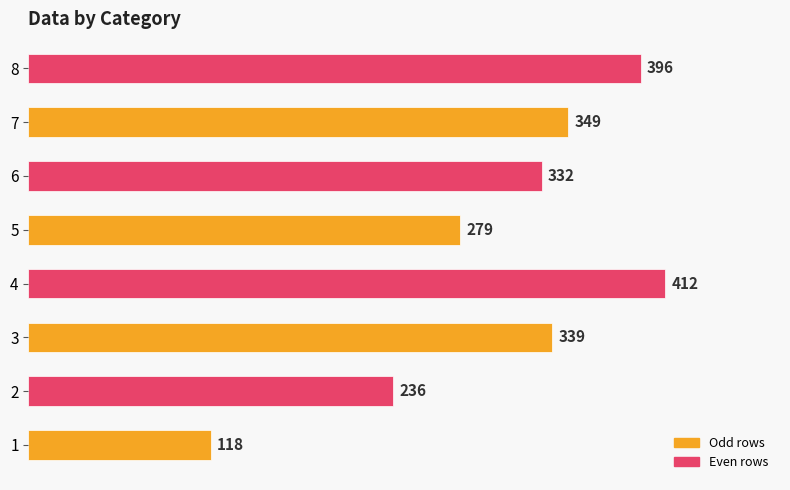

What is the sum of the values at 6 and 1?

450